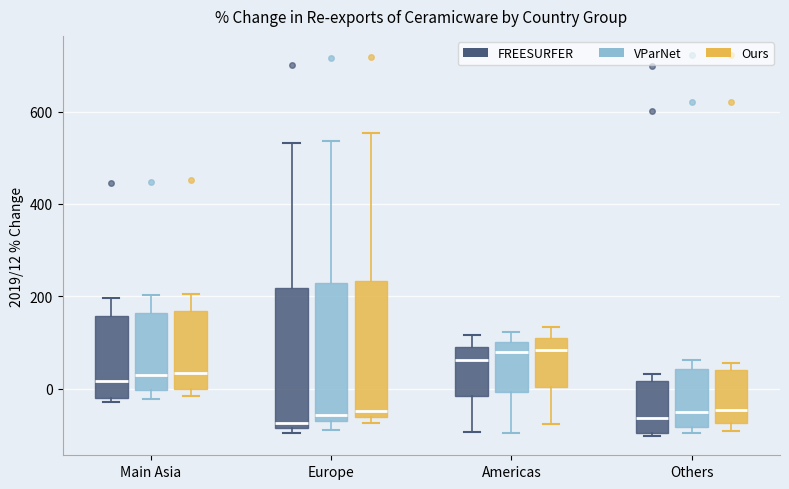

Reading left to right, transcribe this box plot: for each box, give where its median line is, the range the box spans, and where its two whiskers end, as read against the y-axis. The values are not printed on the chart, so give them approximately, as read against the axis.

Main Asia (FREESURFER): median 20, box -20 to 160, whiskers -20 (just below the box's lower edge) to 200
Main Asia (VParNet): median 40, box 0 to 160, whiskers -20 to 200
Main Asia (Ours): median 40, box 0 to 160, whiskers -20 to 200
Europe (FREESURFER): median -80 (just above the box's lower edge), box -80 to 220, whiskers -100 to 540
Europe (VParNet): median -60 (just above the box's lower edge), box -60 to 220, whiskers -80 to 540
Europe (Ours): median -40, box -60 to 240, whiskers -80 to 560
Americas (FREESURFER): median 60, box -20 to 80, whiskers -100 to 120
Americas (VParNet): median 80, box 0 to 100, whiskers -100 to 120
Americas (Ours): median 80, box 0 to 100, whiskers -80 to 140
Others (FREESURFER): median -60, box -100 to 20, whiskers -100 (just below the box's lower edge) to 40
Others (VParNet): median -40, box -80 to 40, whiskers -100 to 60
Others (Ours): median -40, box -80 to 40, whiskers -100 to 60